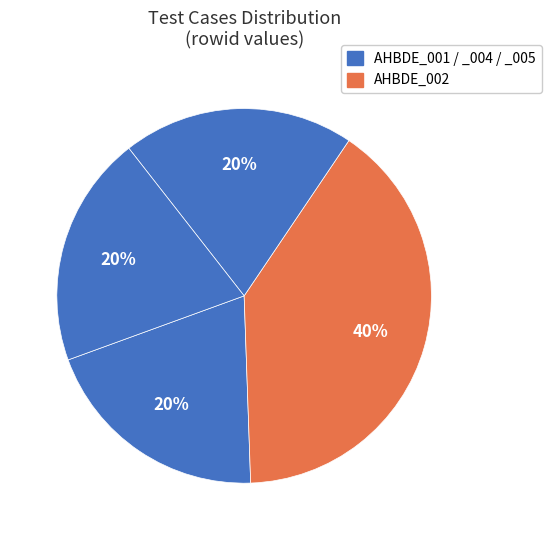

How many segments does this pie chart have?

4